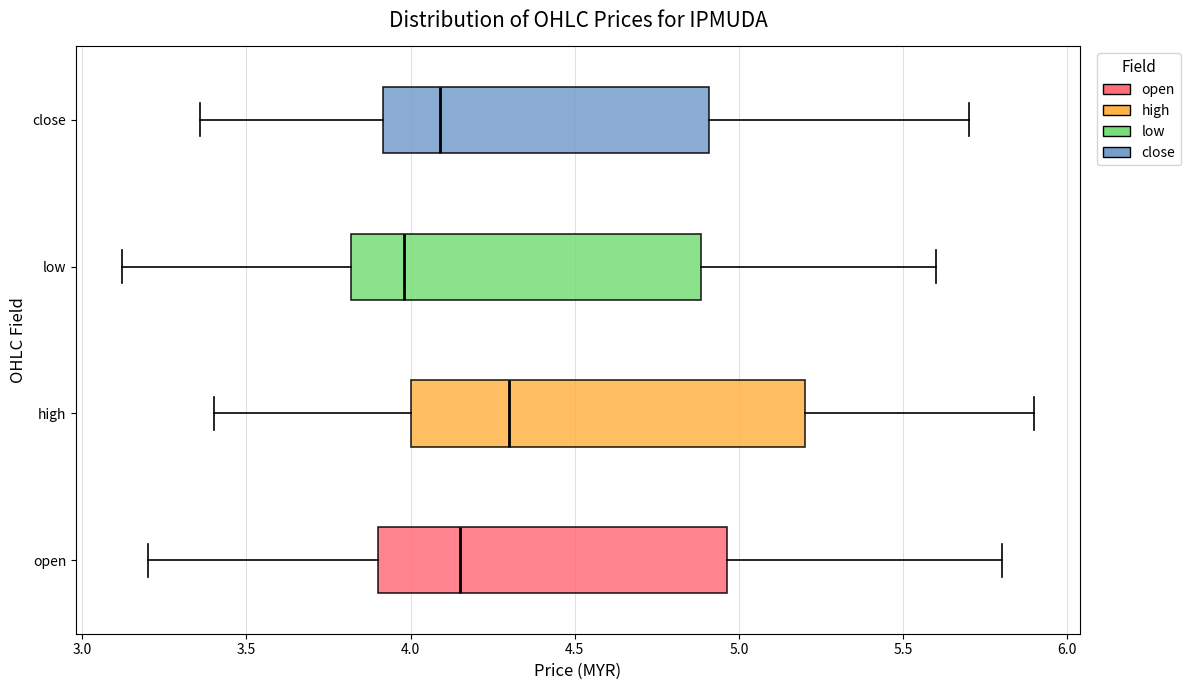

Reading bottom to top, read every box against the x-axis: the position of its median line, the range the box covers, and the ends of its whiskers. The values are not printed on the chart, so give them approximately, as read against the axis.

open: median 4.15, box 3.90 to 4.95, whiskers 3.20 to 5.80
high: median 4.30, box 4.00 to 5.20, whiskers 3.40 to 5.90
low: median 4.00, box 3.80 to 4.90, whiskers 3.10 to 5.60
close: median 4.10, box 3.90 to 4.90, whiskers 3.35 to 5.70